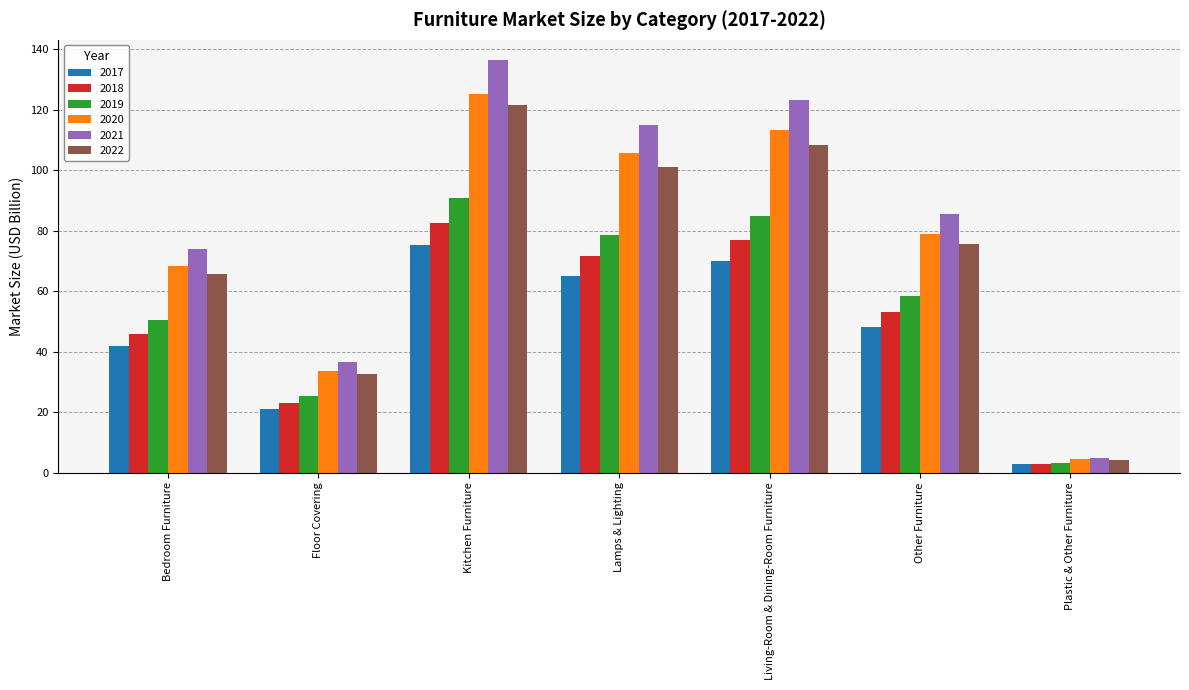

What is the lowest value of the 2022 series?

4.2